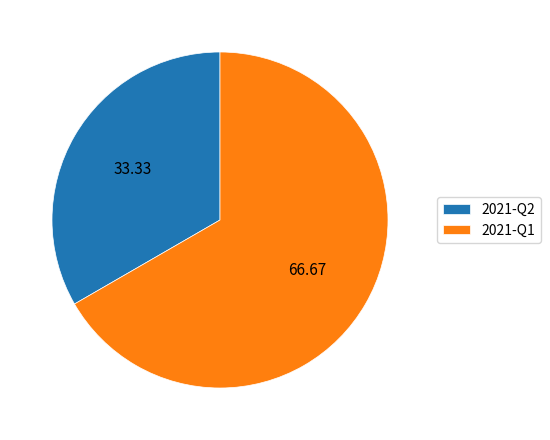

How many segments does this pie chart have?

2